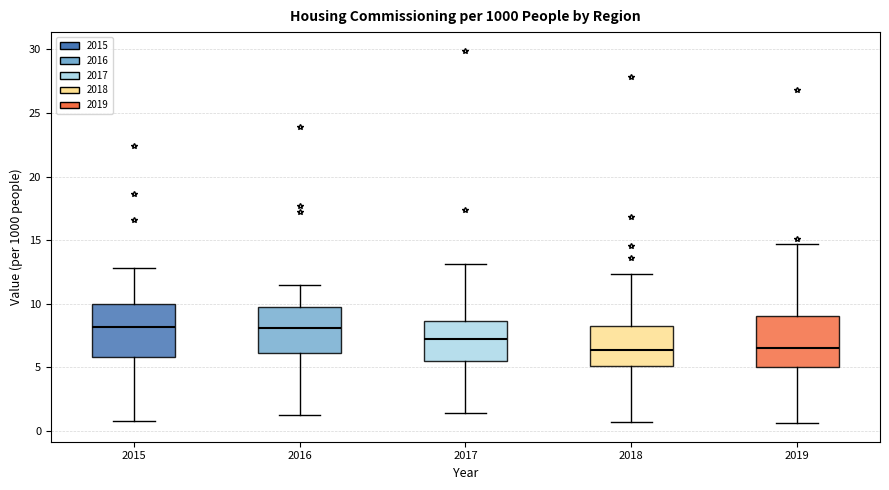

Where does the lower whisker of the box at x = 2016 end on the y-axis? The values are not printed on the chart, so give them approximately, as read against the axis.

1.0